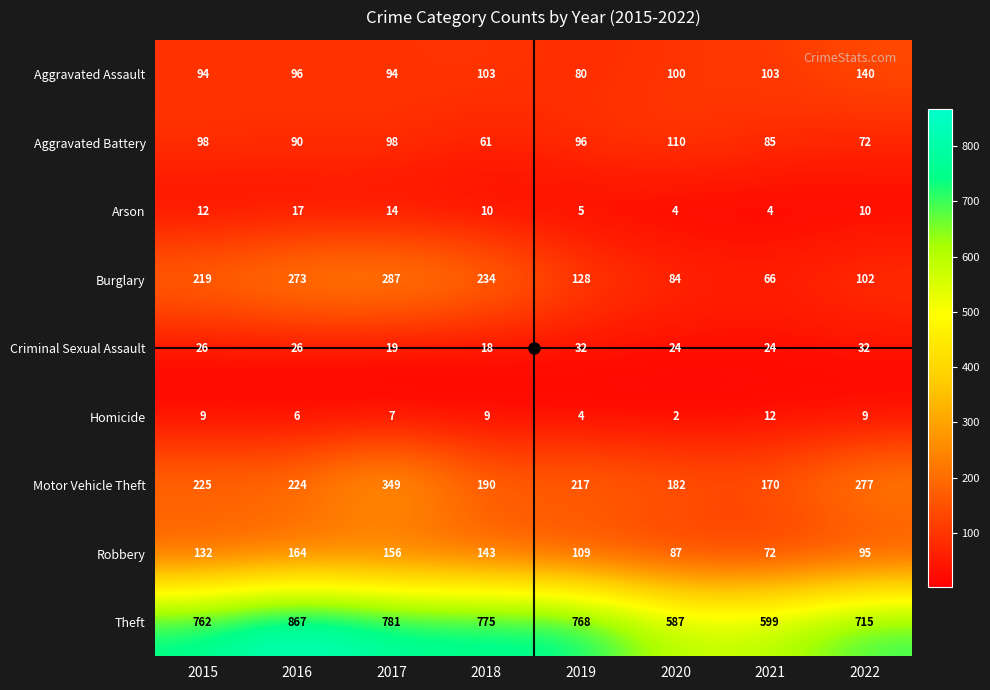

What is the total value across all series at 2022?

1452